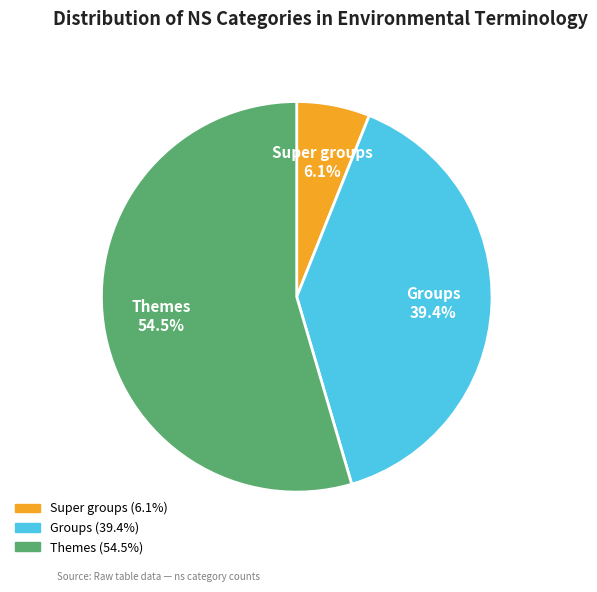

Does Themes represent more than half of the total?

Yes